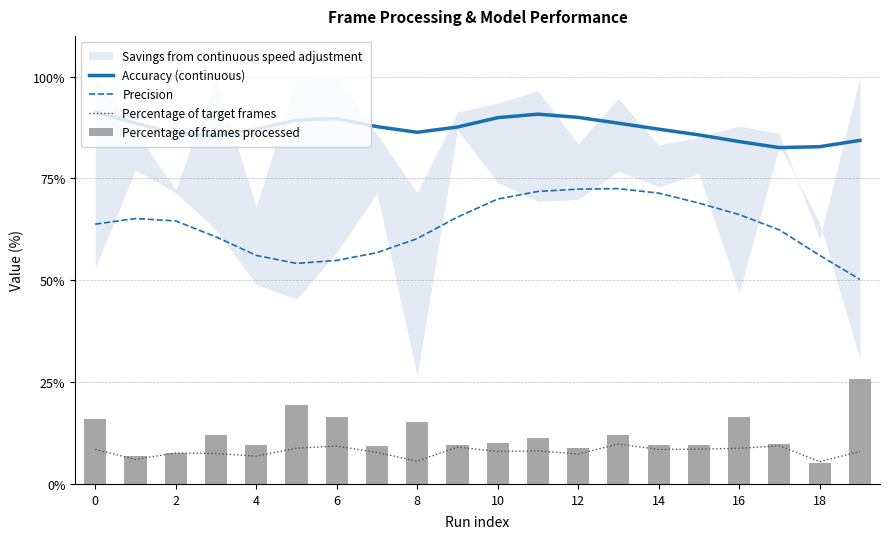

What is the highest value of the Accuracy (continuous) series?

91.3